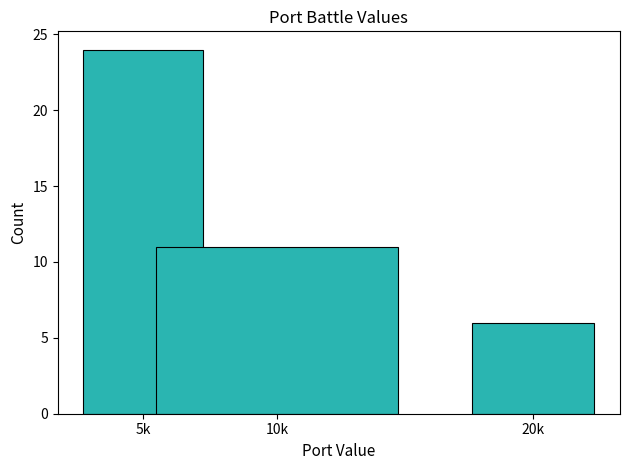

Reading left to right, what are all the values shown in this chart?

5k=24	10k=11	20k=6